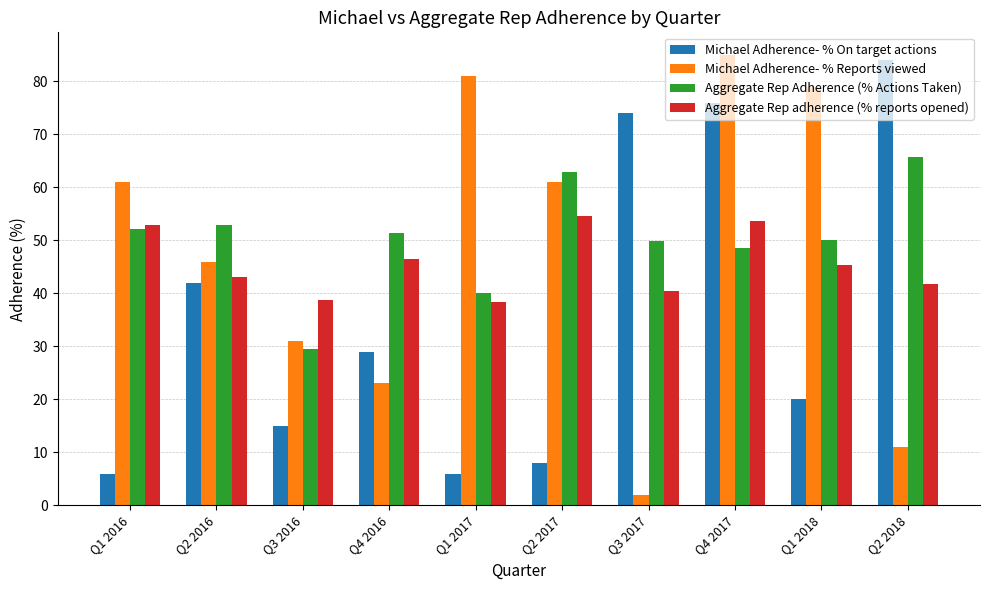

Which series has the largest total across all categories?

Aggregate Rep Adherence (% Actions Taken)